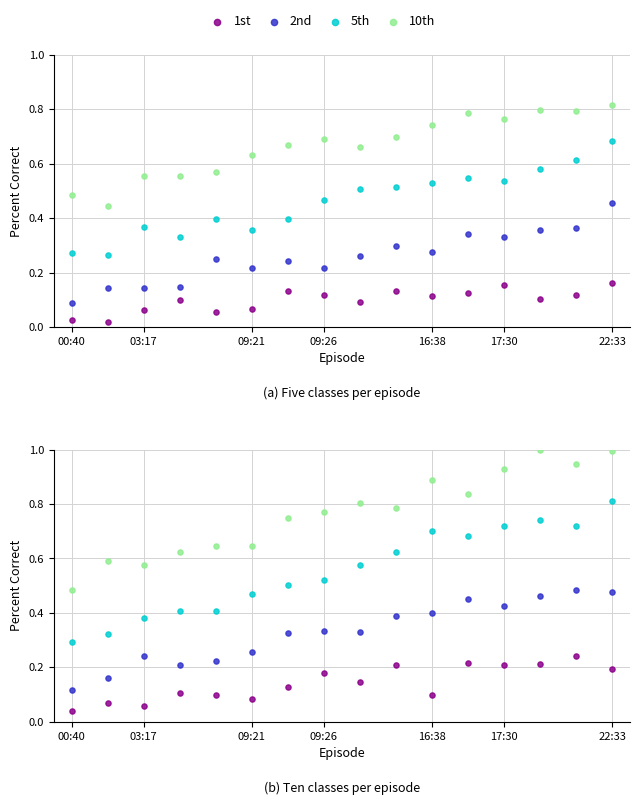

Which series contains the highest Y value?

10th